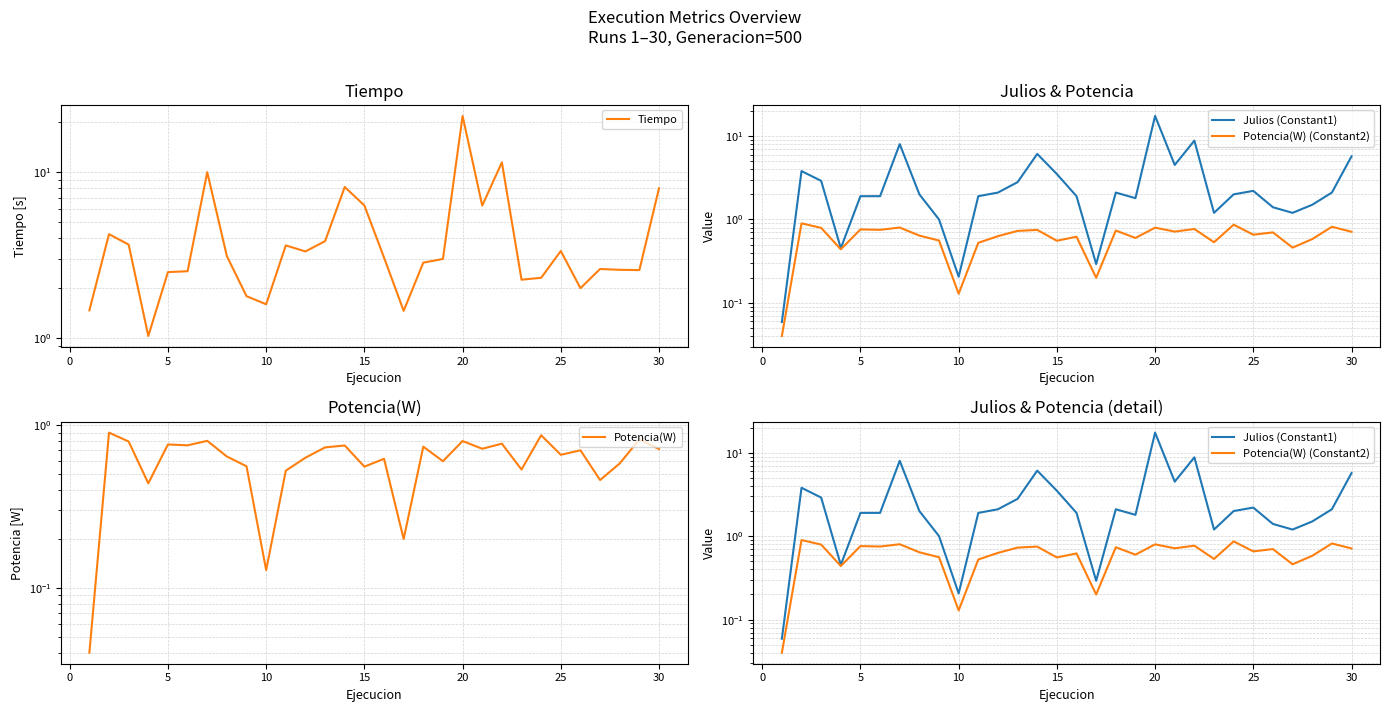

Between 25 and 25, which is larger?

25